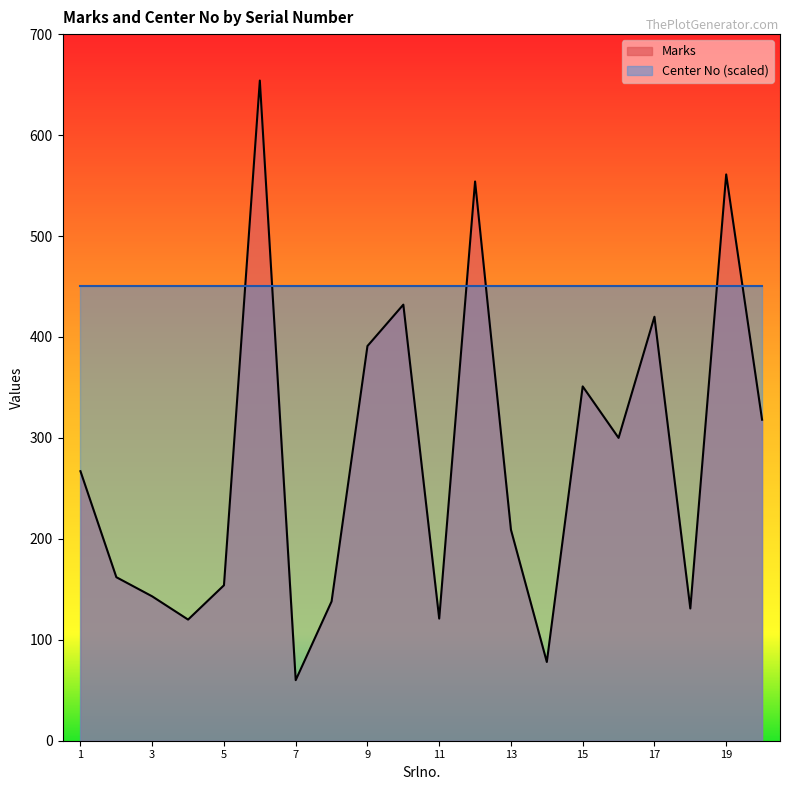

Which has a higher value, 15 or 19?

19